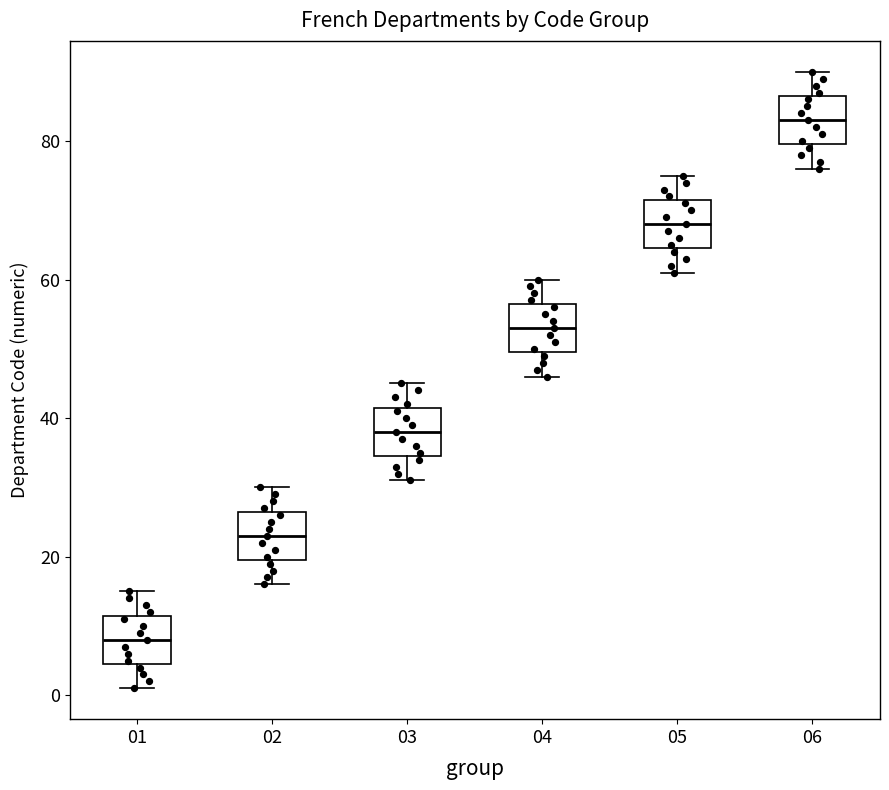

Which box's median line is the lowest?

01